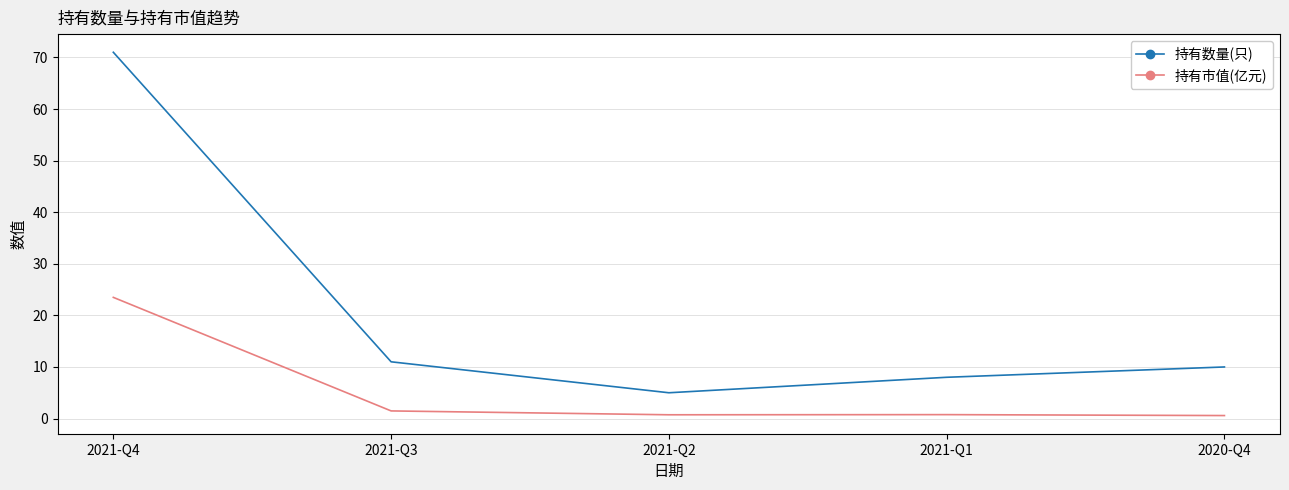

Which series has the largest range (max minus min)?

持有数量(只)